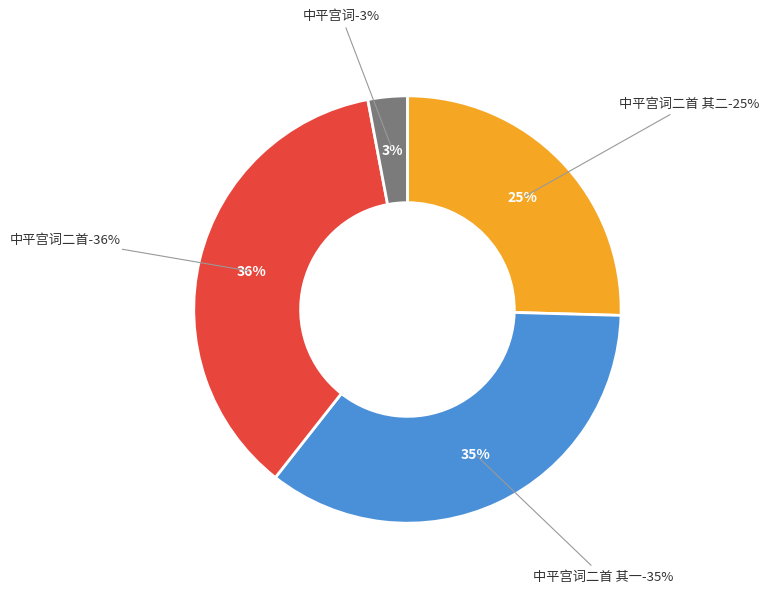

How many slices are in this pie chart?

4